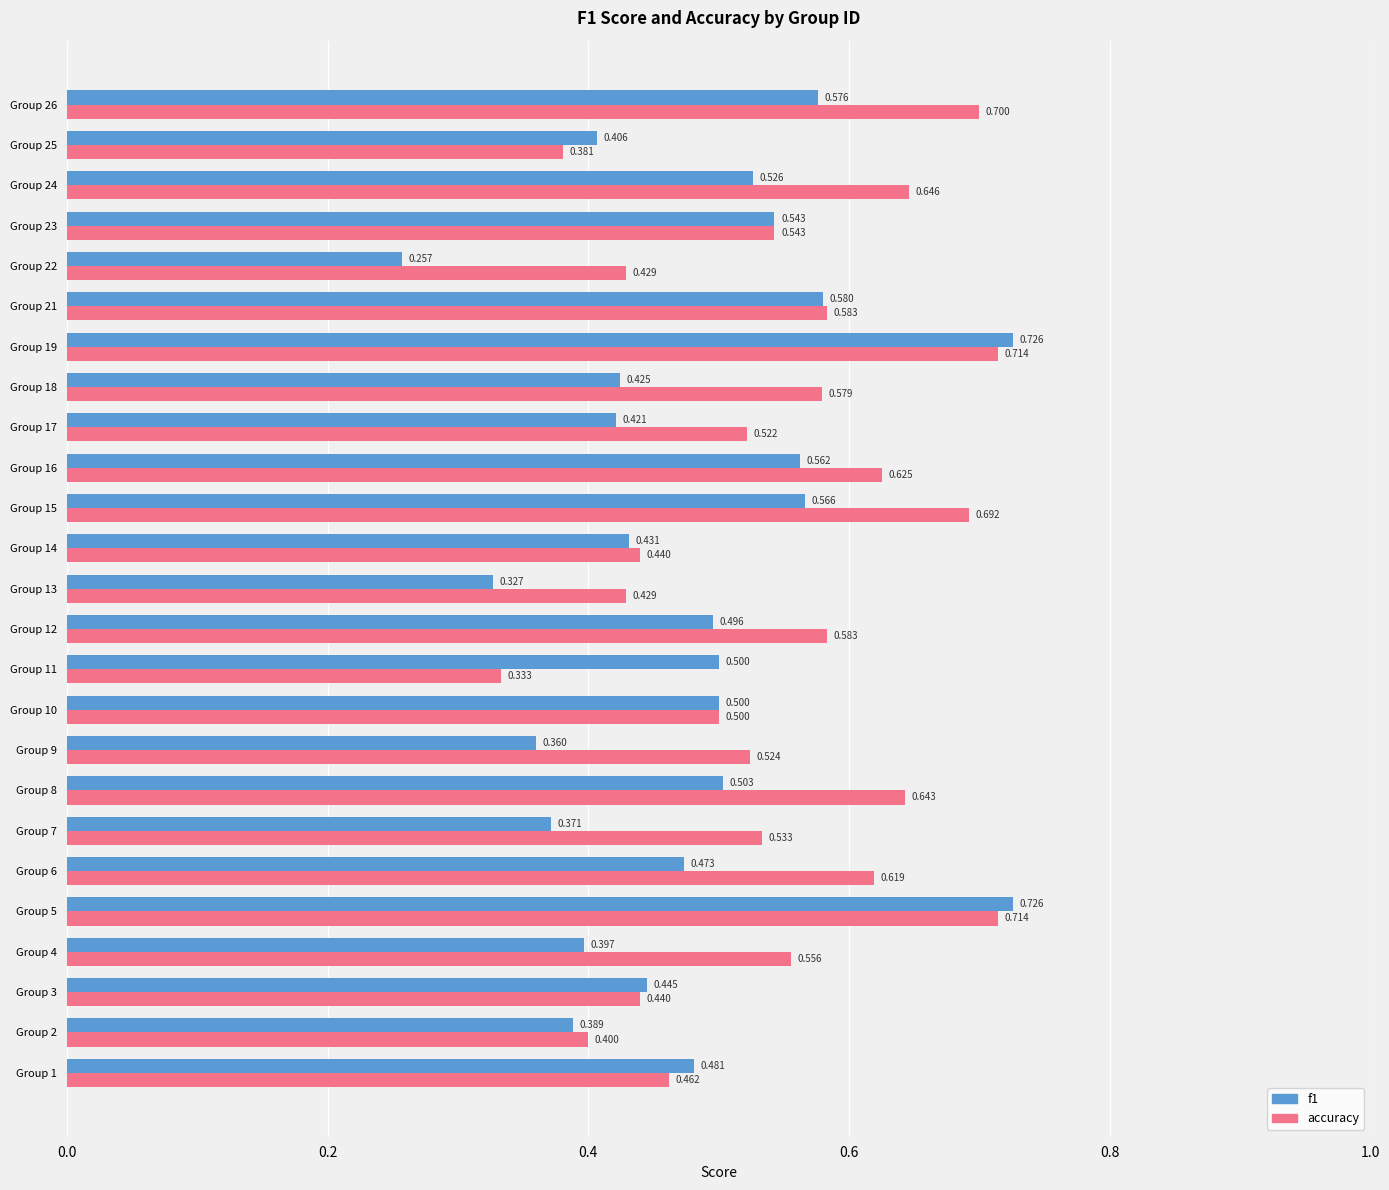

Which series changed the most between Group 15 and Group 23?

accuracy